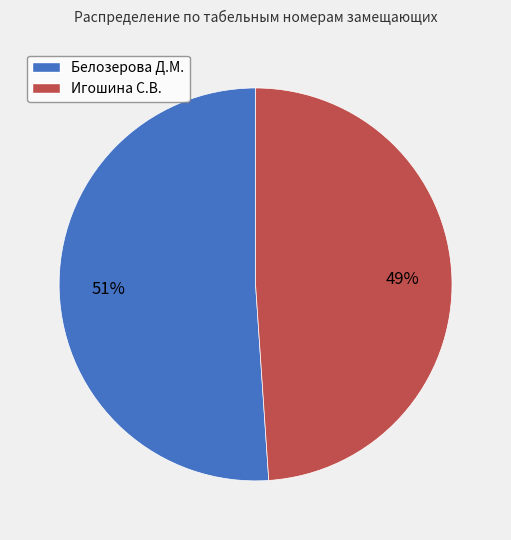

To the nearest percent, what is the difference between the largest and smallest slice percentages?

2%